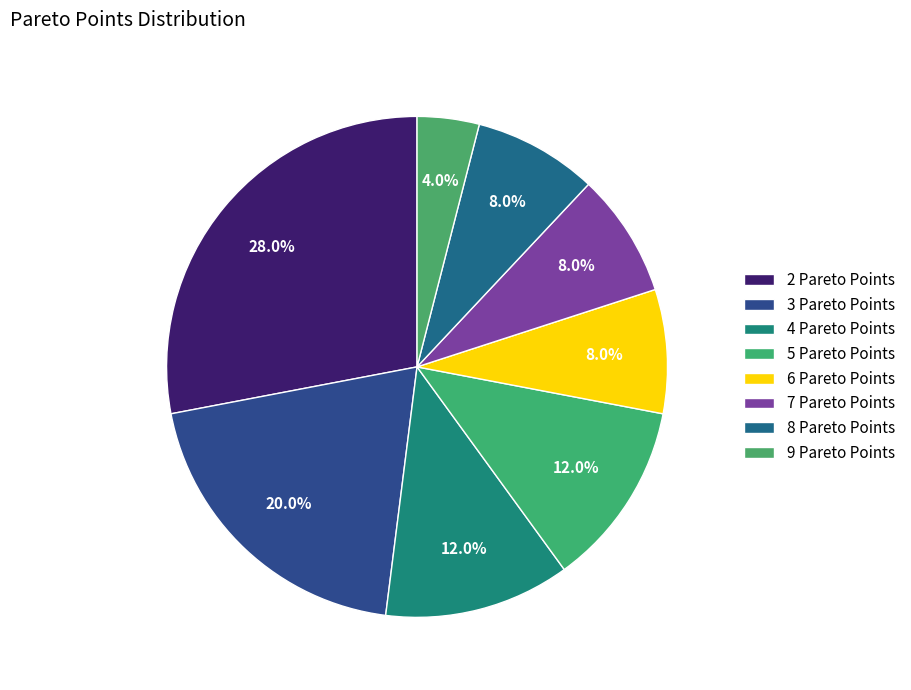

How many slices are in this pie chart?

8